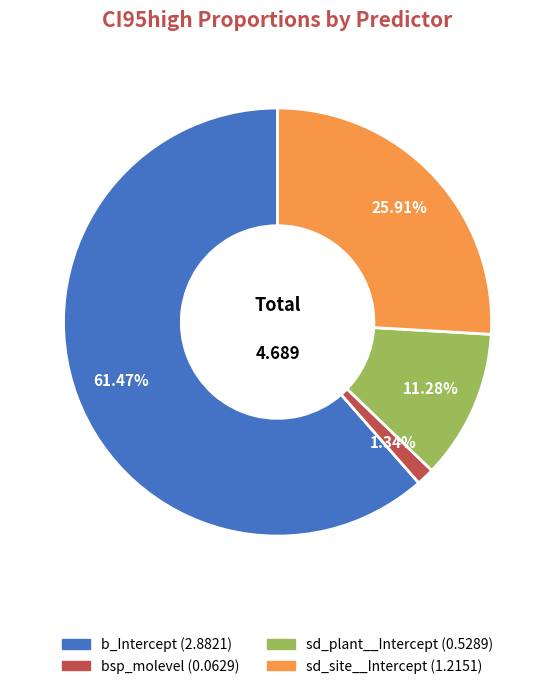

Is sd_plant__Intercept the majority of the pie?

No